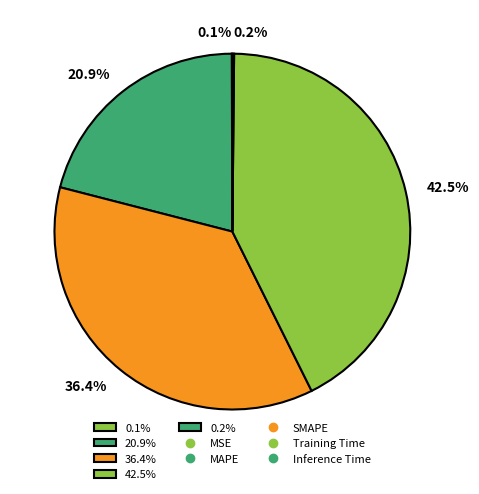

Which has a higher value, 42.5% or 36.4%?

42.5%